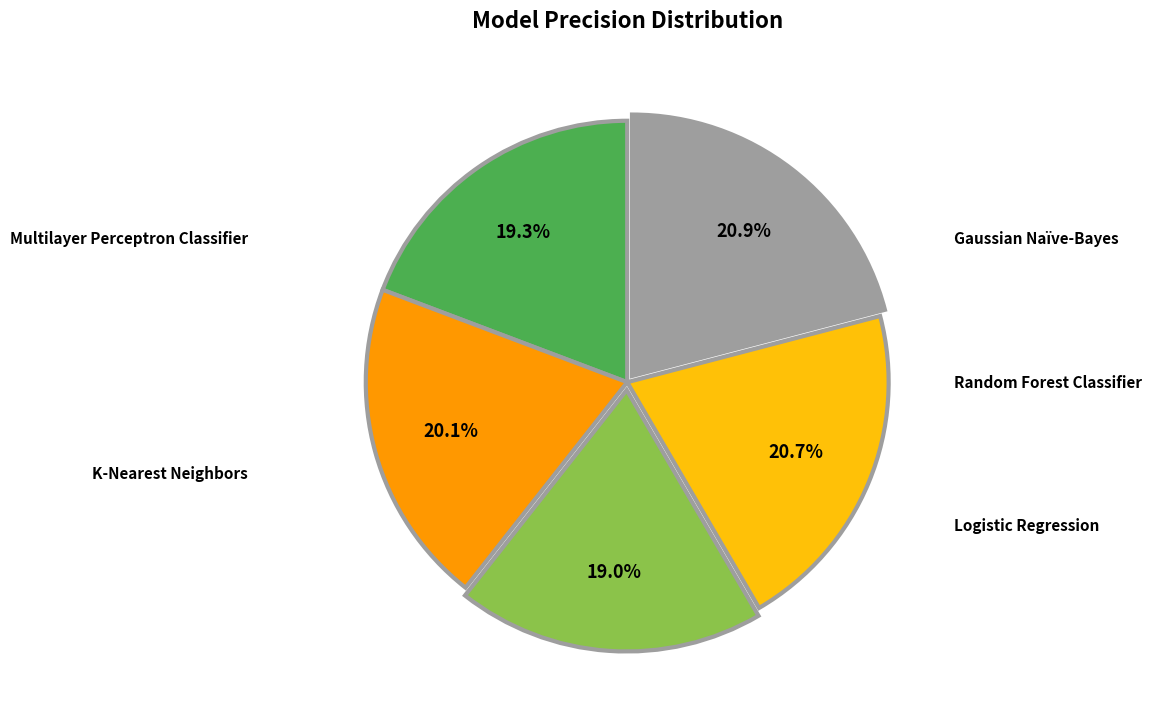

Is there any slice that represents more than half of the pie?

No